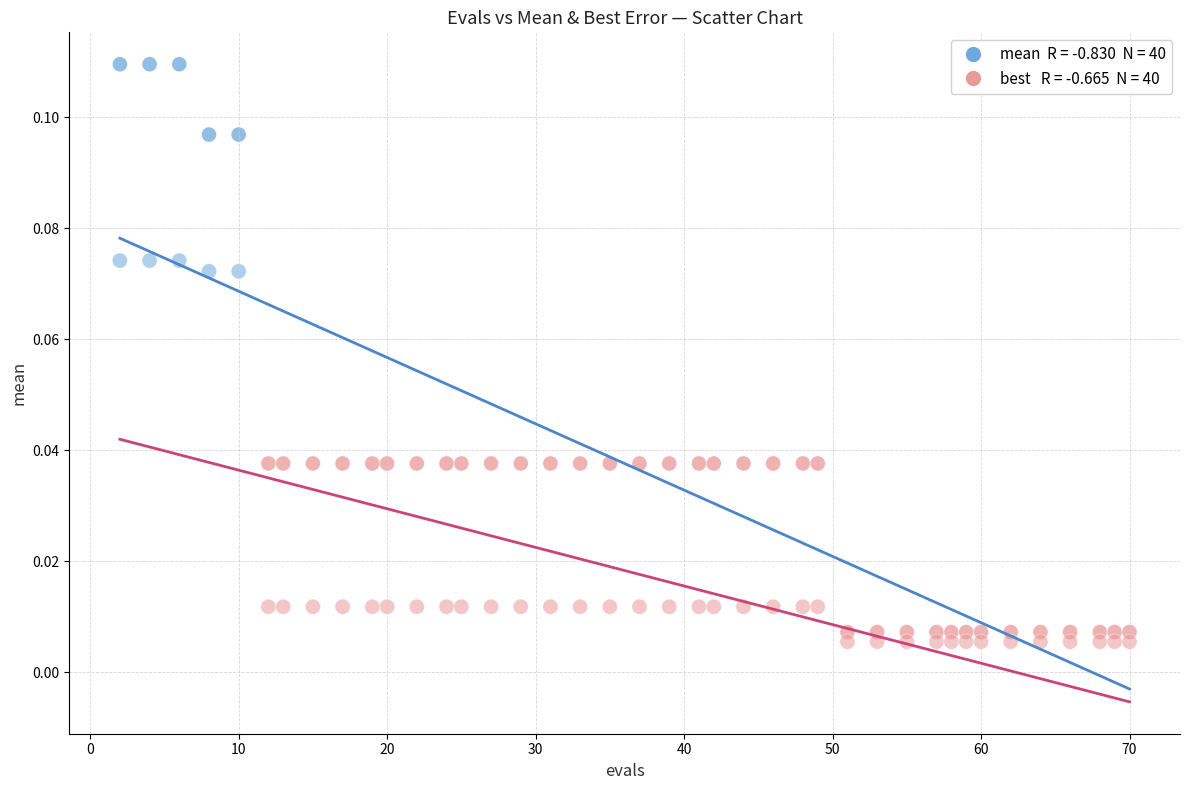

How many points are shown in the scatter plot?

80